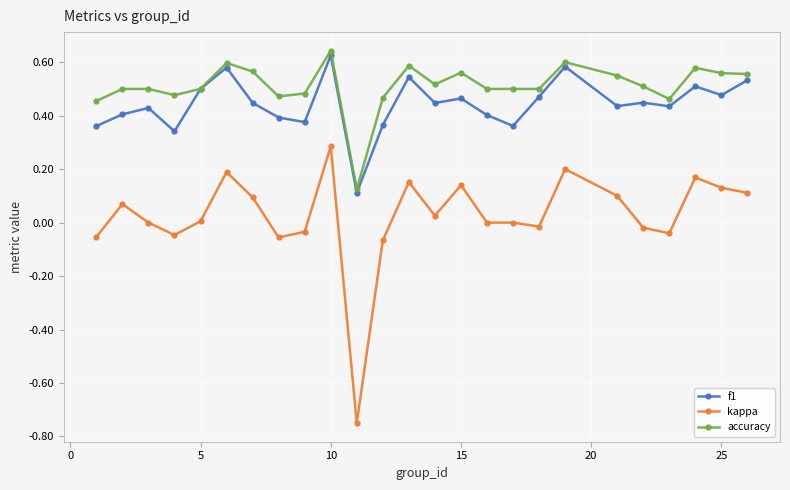

Which series has the largest total across all categories?

accuracy